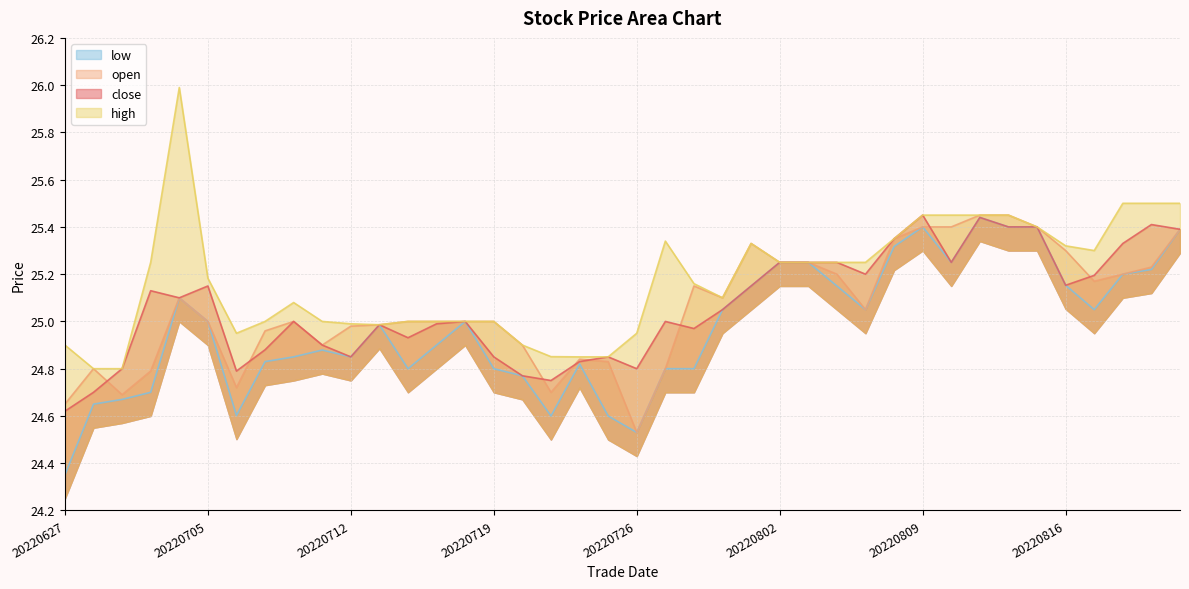

What are all the series names shown in the legend?

close, open, high, low